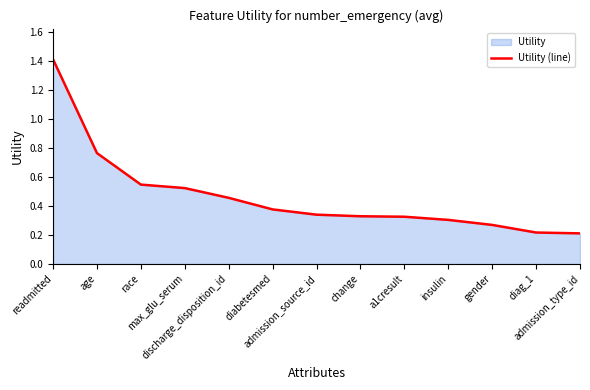

Reading left to right, extract all data points from this chart.

readmitted=1.4	age=0.8	race=0.5	max_glu_serum=0.5	discharge_disposition_id=0.5	diabetesmed=0.4	admission_source_id=0.3	change=0.3	a1cresult=0.3	insulin=0.3	gender=0.3	diag_1=0.2	admission_type_id=0.2